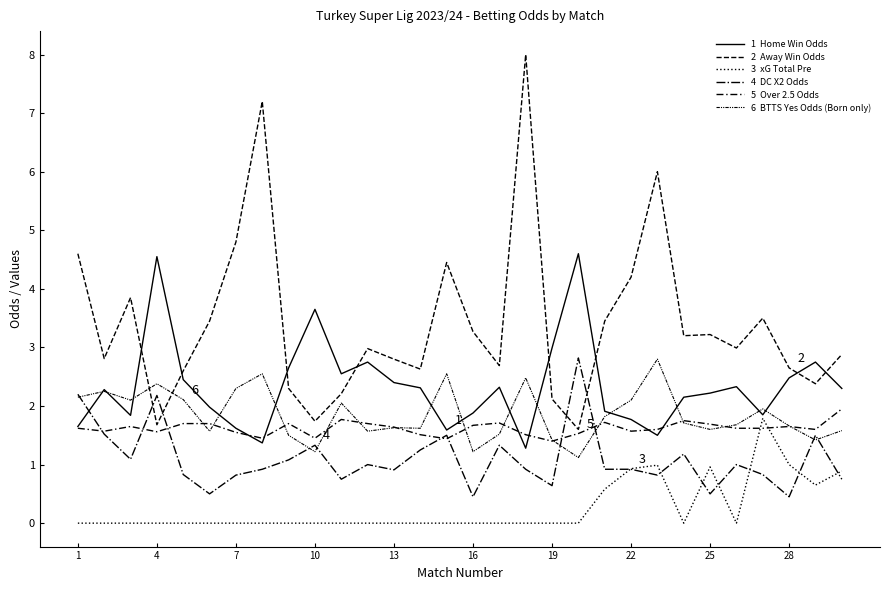

True or false: 3  xG Total Pre has a value of -1.2 at 7.

False